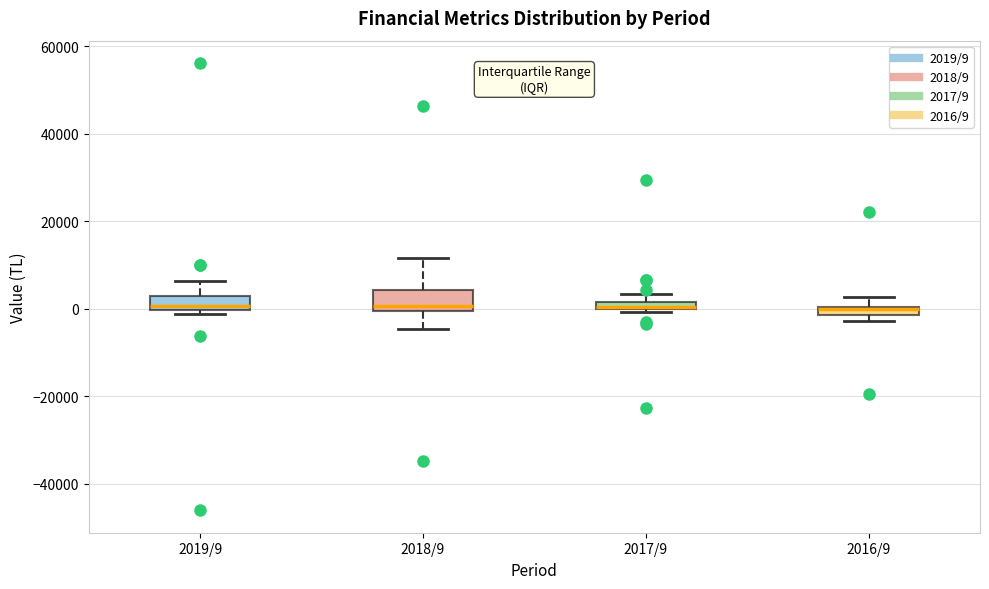

Where does the upper whisker of the box for 2019/9 end on the y-axis? The values are not printed on the chart, so give them approximately, as read against the axis.

6000